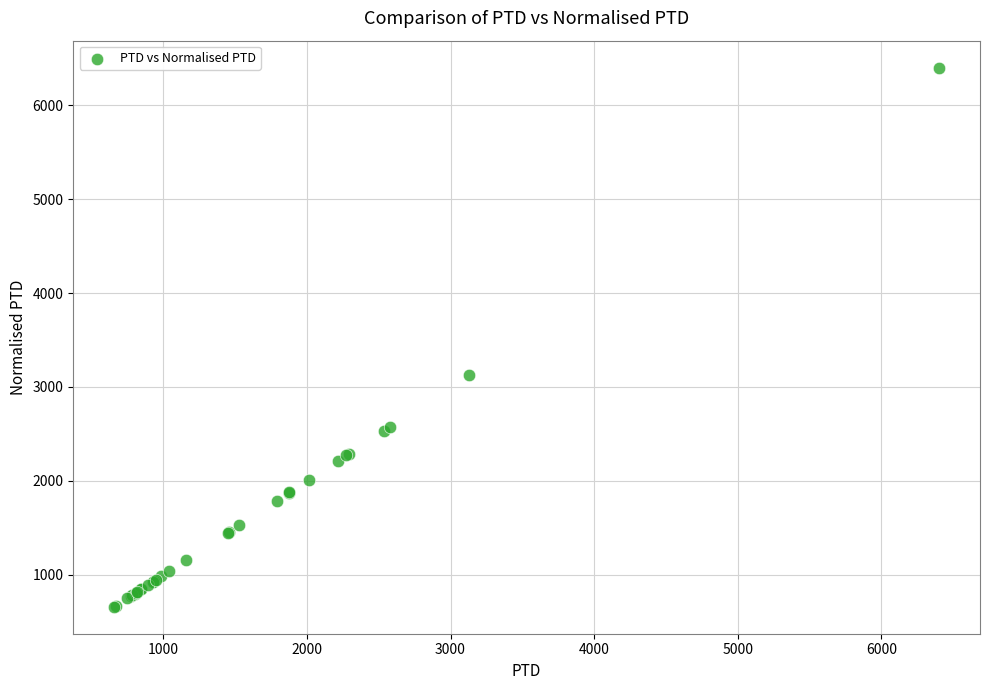

What Y value in the scatter plot is closest to 3529?

3131.4